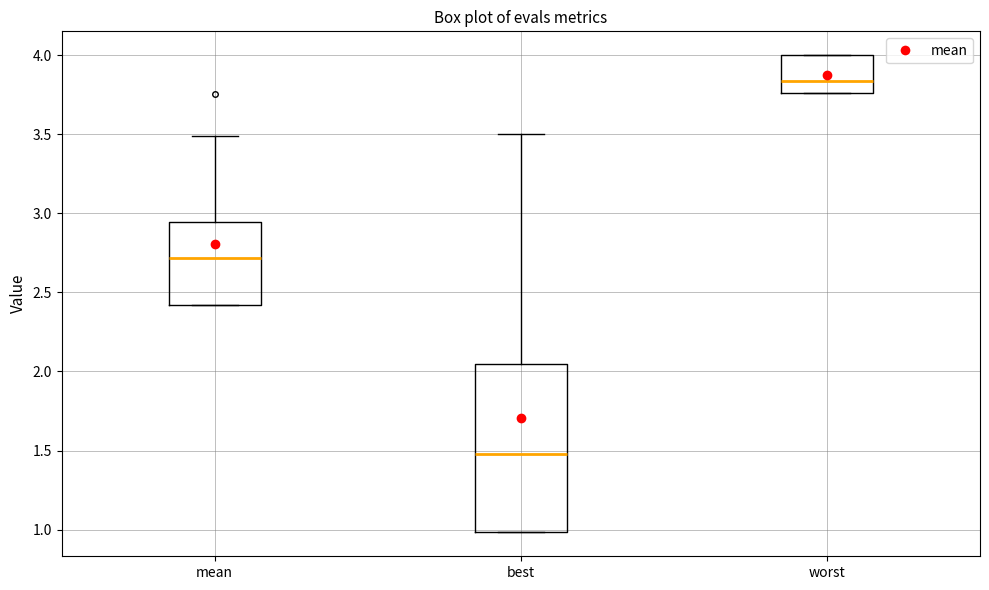

Reading left to right, read every box against the y-axis: the position of its median line, the range the box covers, and the ends of its whiskers. The values are not printed on the chart, so give them approximately, as read against the axis.

mean: median 2.70, box 2.40 to 2.95, whiskers 2.40 to 3.50
best: median 1.50, box 1.00 to 2.05, whiskers 1.00 to 3.50
worst: median 3.85, box 3.75 to 4.00, whiskers 3.75 to 4.00